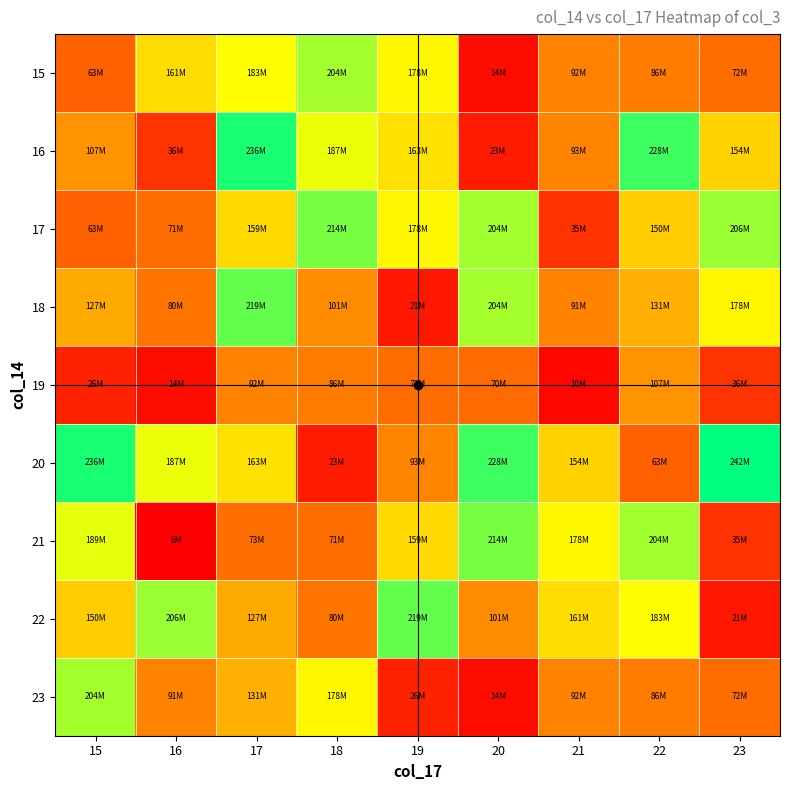

Reading left to right, what are all the values shown in this chart?

15: 15=62729024	16=161420672	17=183033776	18=203651584	19=178420096	20=13858216	21=91829000	22=85832704	23=71668992
16: 15=106650824	16=36192880	17=235959256	18=187398016	19=163437224	20=23186376	21=93242080	22=227574248	23=153977136
17: 15=62729024	16=70745960	17=158864888	18=213751424	19=177620480	20=204348784	21=35368504	22=149583864	23=206496504
18: 15=127218288	16=79701000	17=218857400	18=101037872	19=20733288	20=203651584	21=91398376	22=131463352	23=178420096
19: 15=26364280	16=13858216	17=91829000	18=85832704	19=71668992	20=70229376	21=10198376	22=106650824	23=36192880
20: 15=235959256	16=187398016	17=163437224	18=23186376	19=93242080	20=227574248	21=153977136	22=62729024	23=242055936
21: 15=188922768	16=6158000	17=73395872	18=70745960	19=158864888	20=213751424	21=177620480	22=204348784	23=35368504
22: 15=149583864	16=206496504	17=127218288	18=79701000	19=218857400	20=101037872	21=161420672	22=183033776	23=20733288
23: 15=203651584	16=91398376	17=131463352	18=178420096	19=26364280	20=13858216	21=91829000	22=85832704	23=71668992